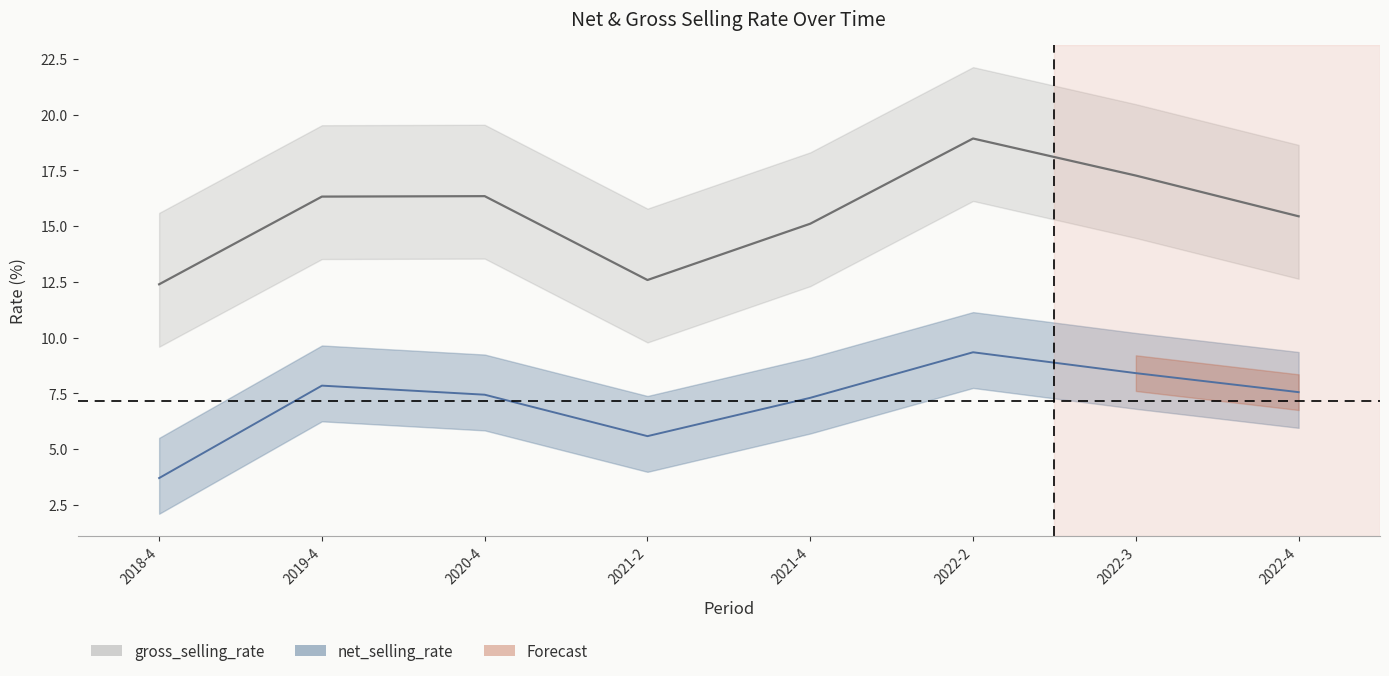

True or false: net_selling_rate has a value of 4.7 at 2020-4.

False